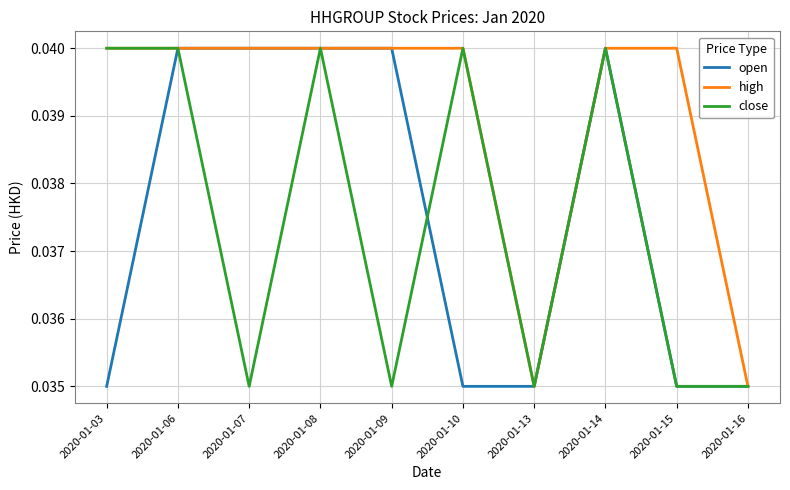

Does the chart have visible grid lines?

Yes